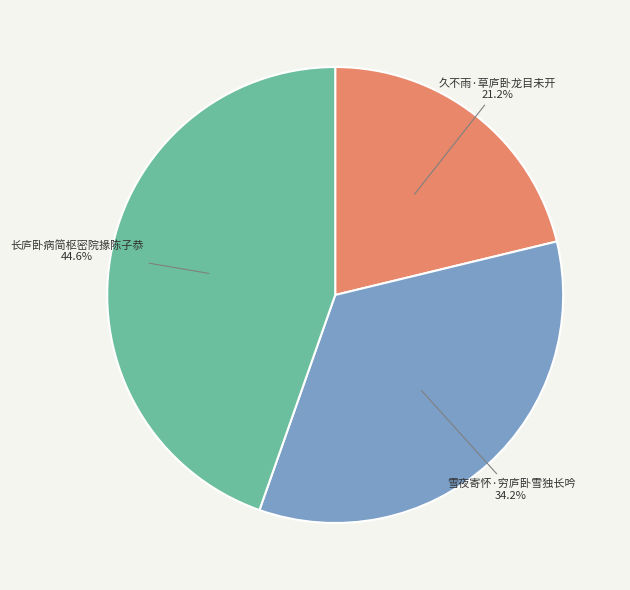

To the nearest percent, what is the average slice percentage?

33%